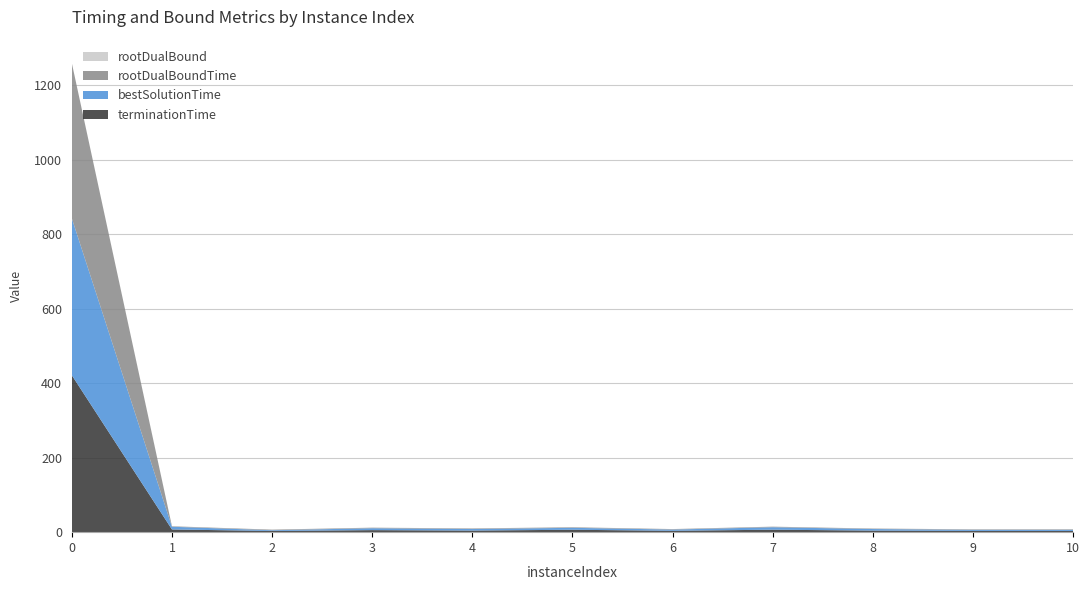

What is the maximum value for terminationTime?

421.1